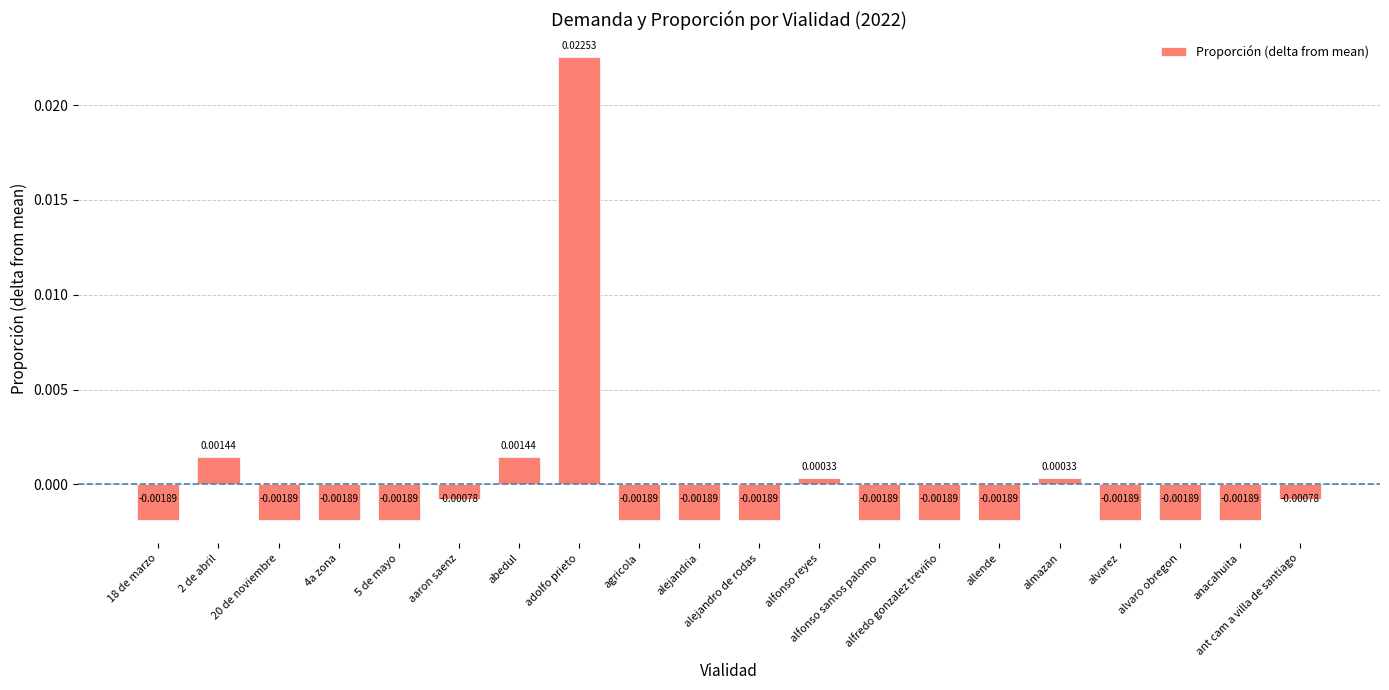

How many distinct data groups are displayed?

1